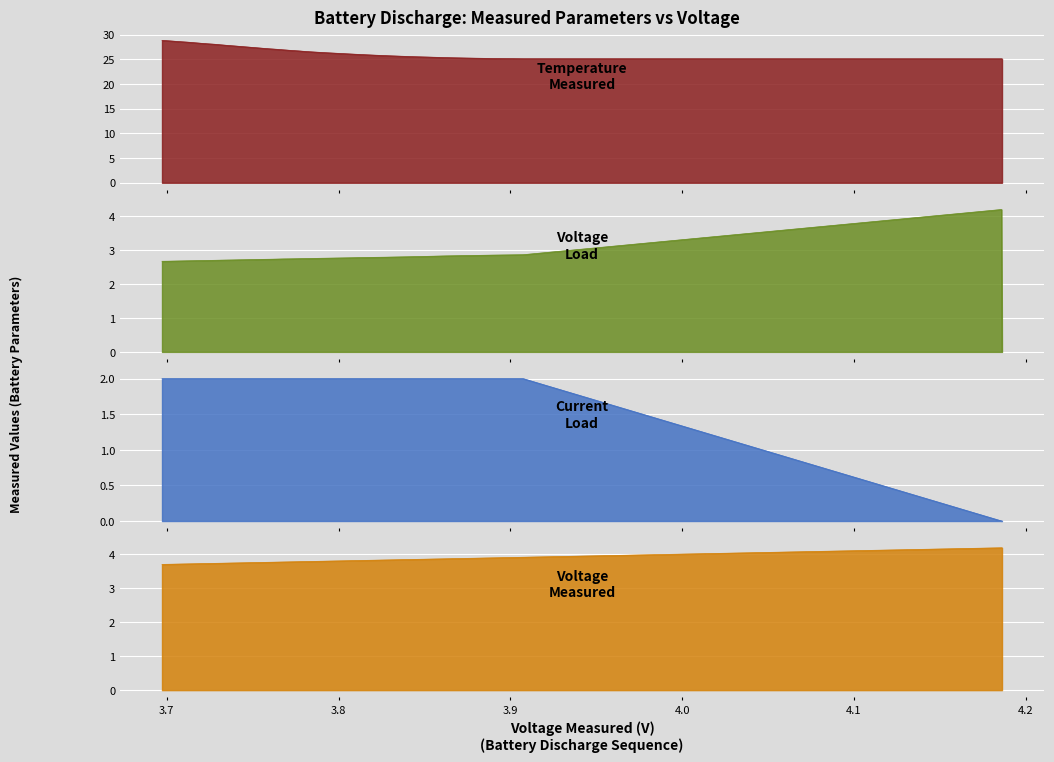

The Voltage_load series shows 4.7 at 2. True or false?

False